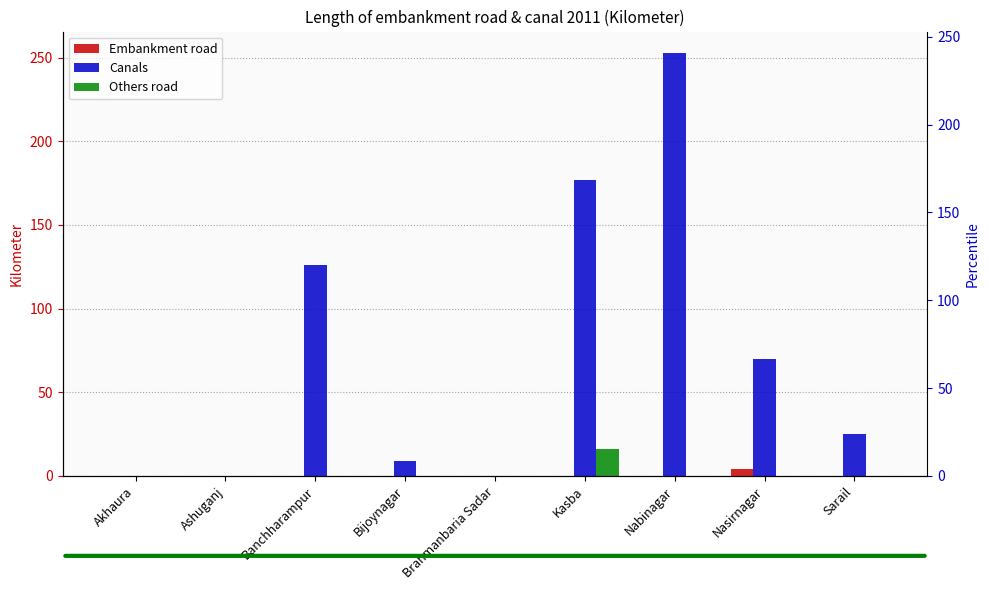

What is the total value across all series at Bijoynagar?

9.1